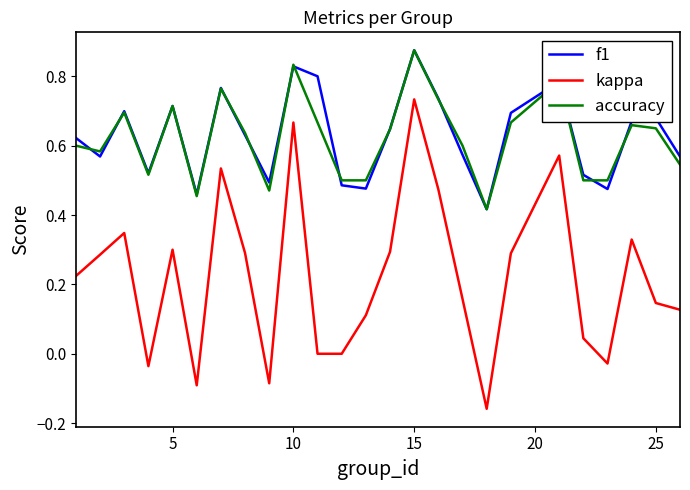

True or false: f1 and kappa cross at least once.

False